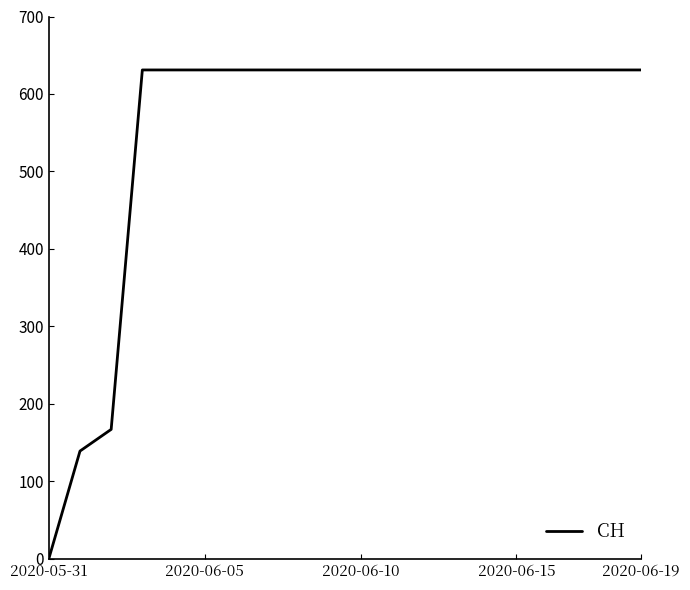

What is the greatest value displayed?

631